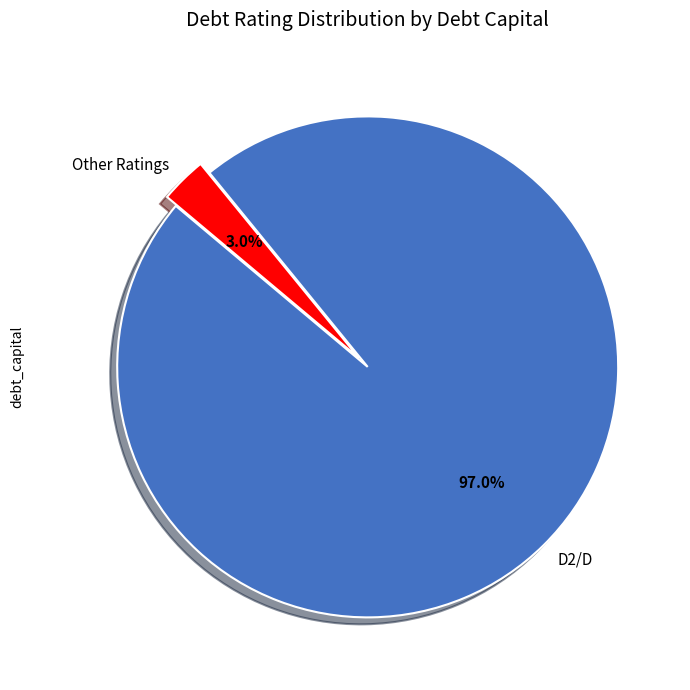

Does D2/D represent more than half of the total?

Yes